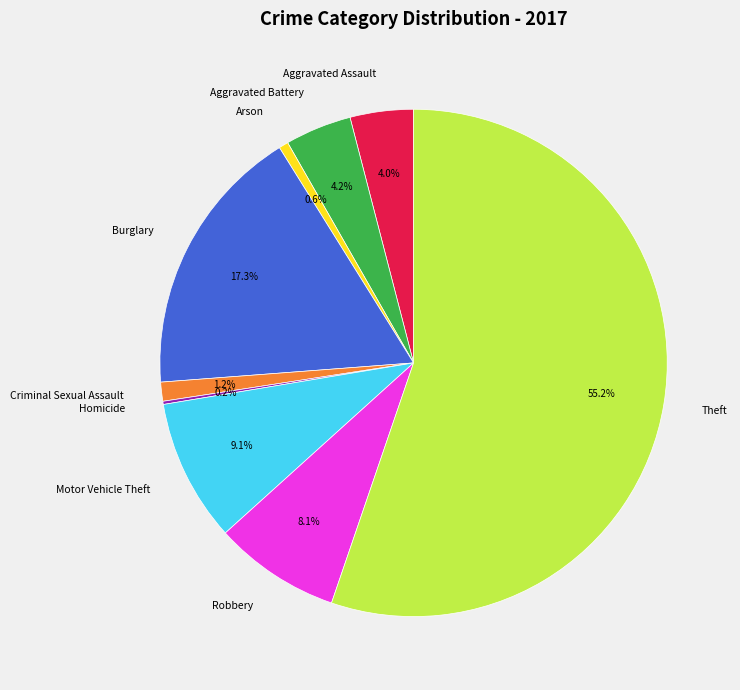

Is there any slice that represents more than half of the pie?

Yes